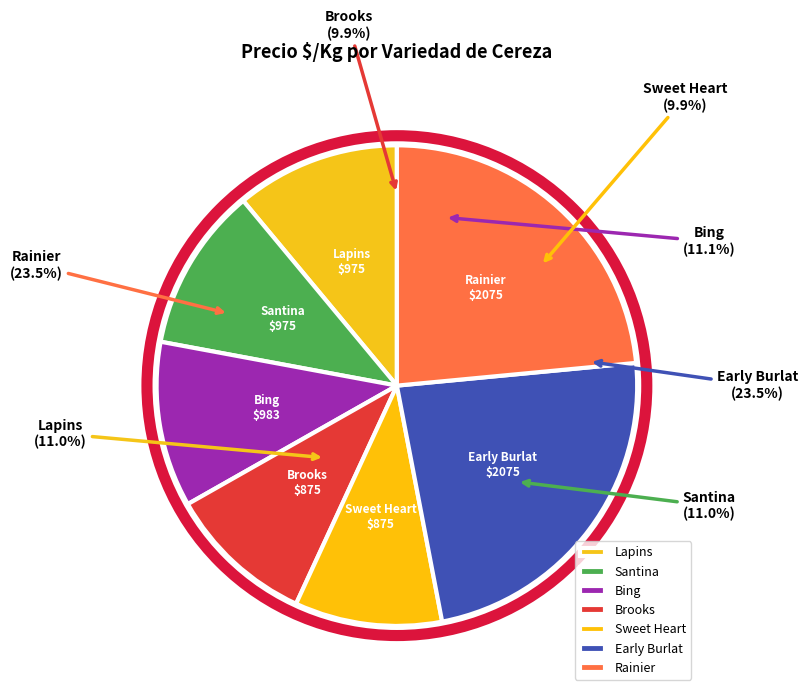

Does any single category account for the majority?

No